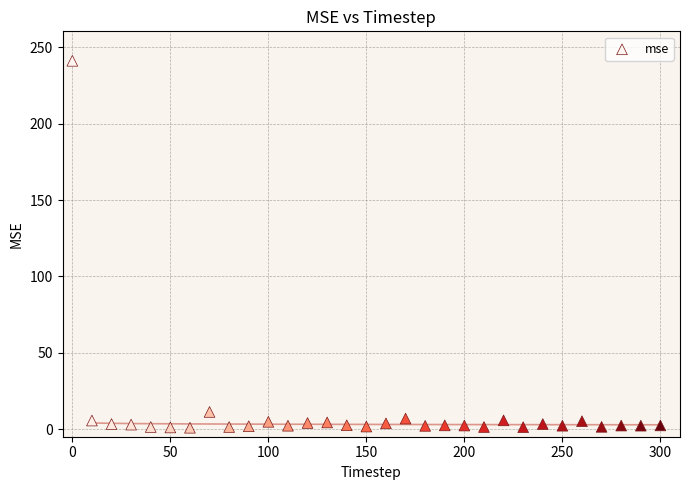

What is the range of Y values (max minus min)?

240.3